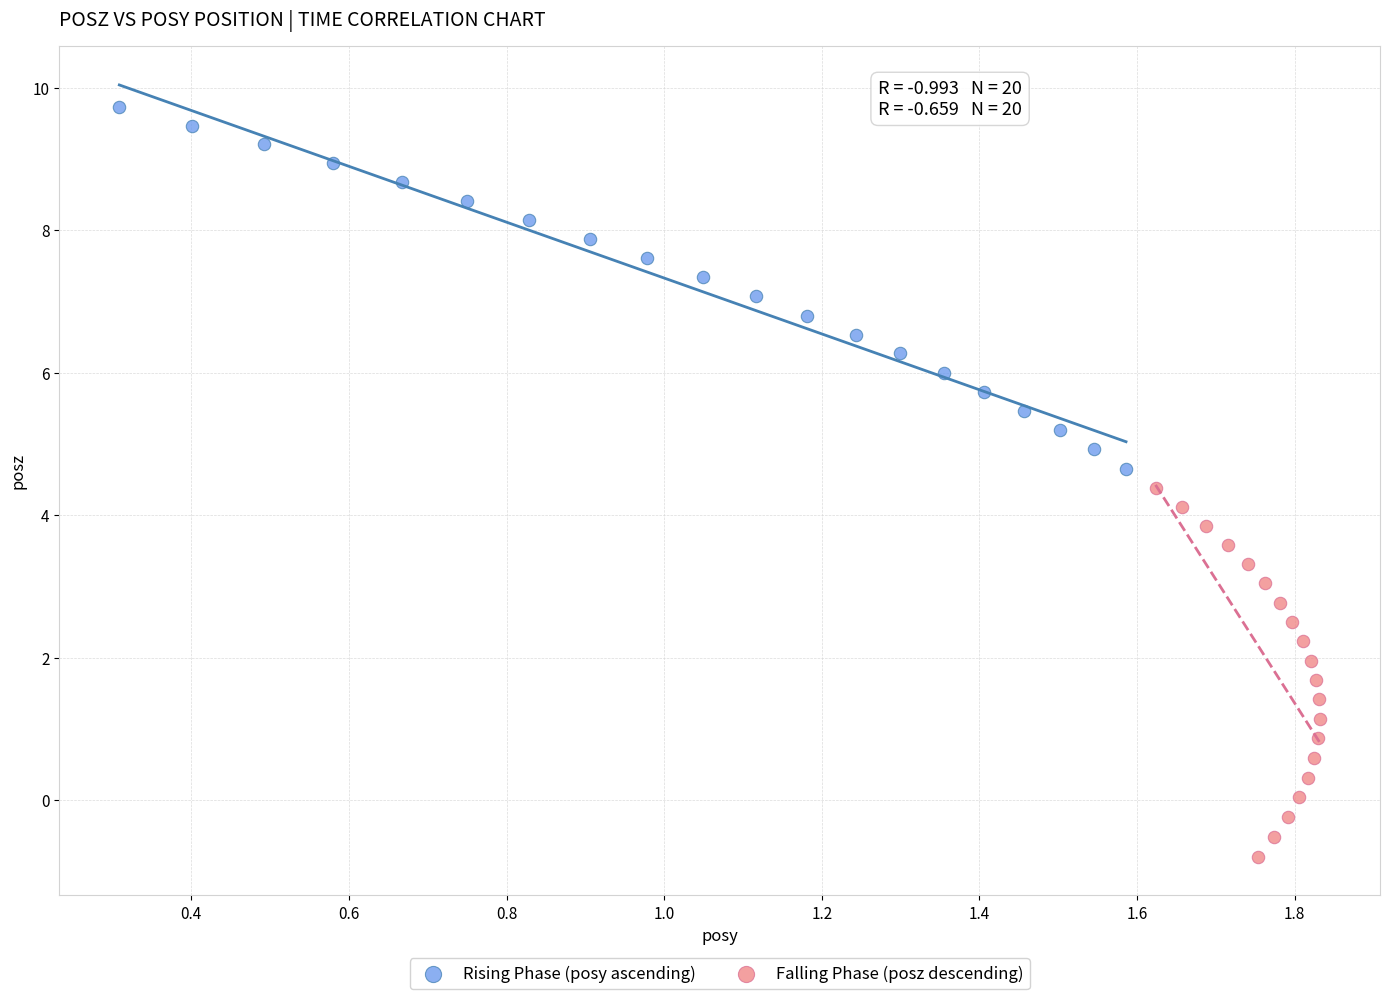

Which series has the largest Y range (max minus min)?

Falling Phase (posz descending)